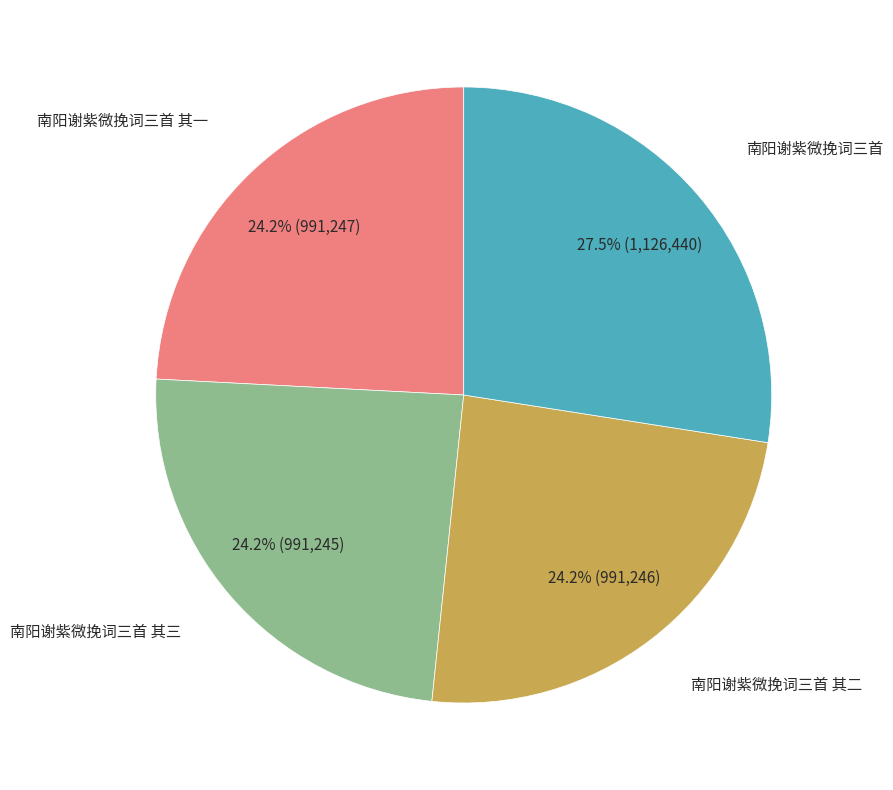

Is there any slice that represents more than half of the pie?

No